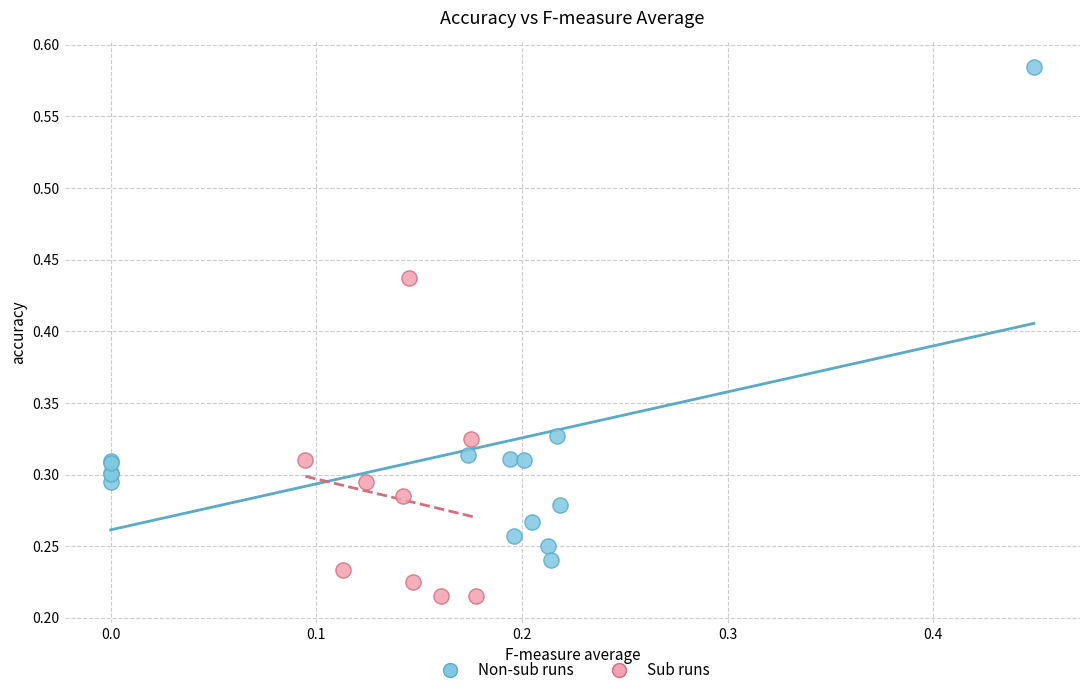

Which series contains the highest Y value?

Non-sub runs